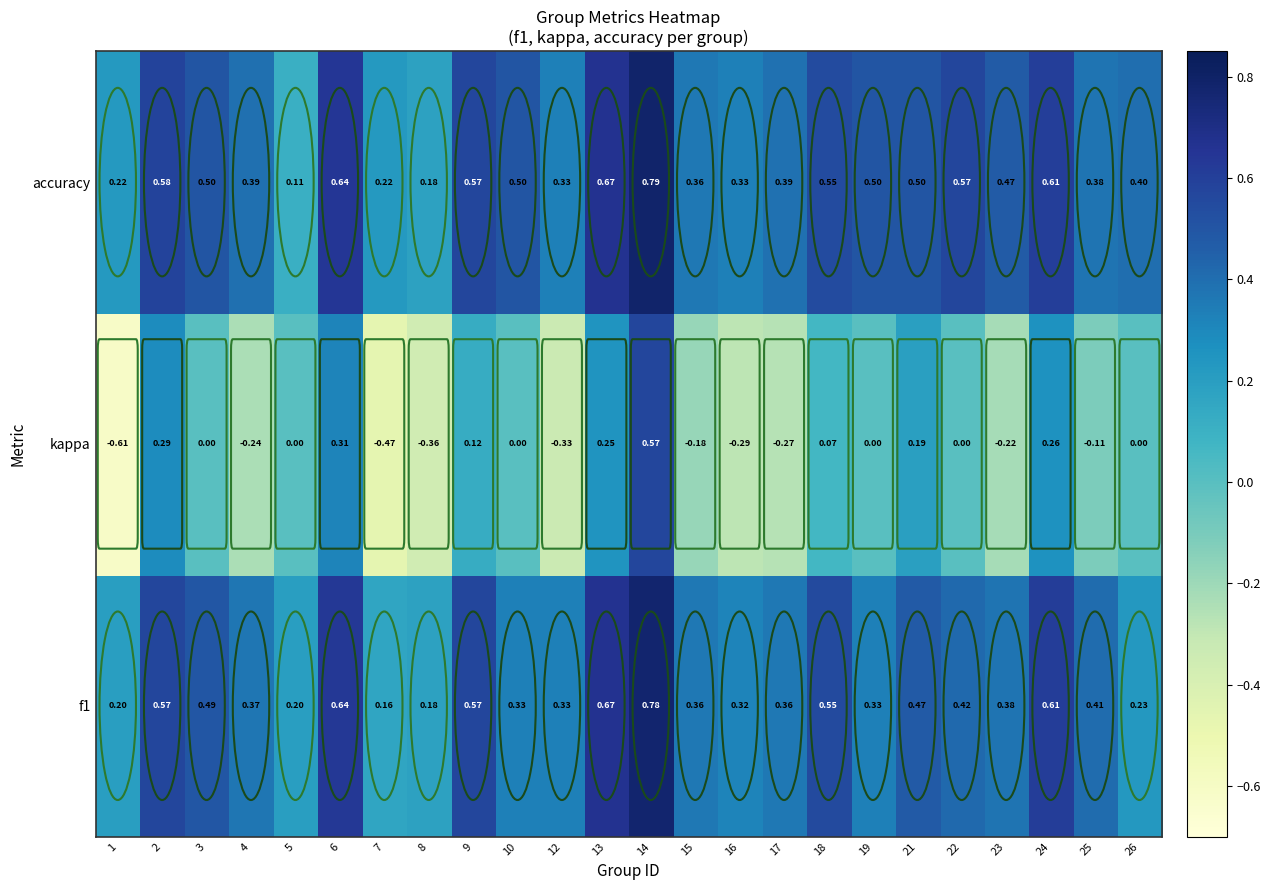

Which series has the largest total across all categories?

accuracy